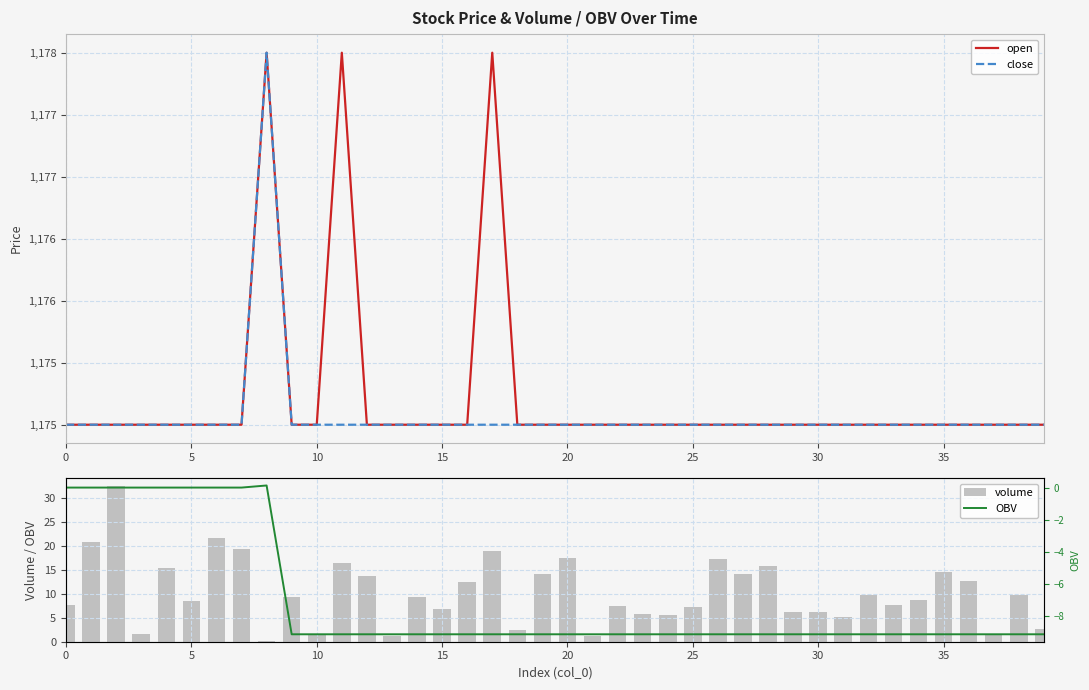

Rank the series at 16 from lowest to highest value.

OBV, volume, open, close